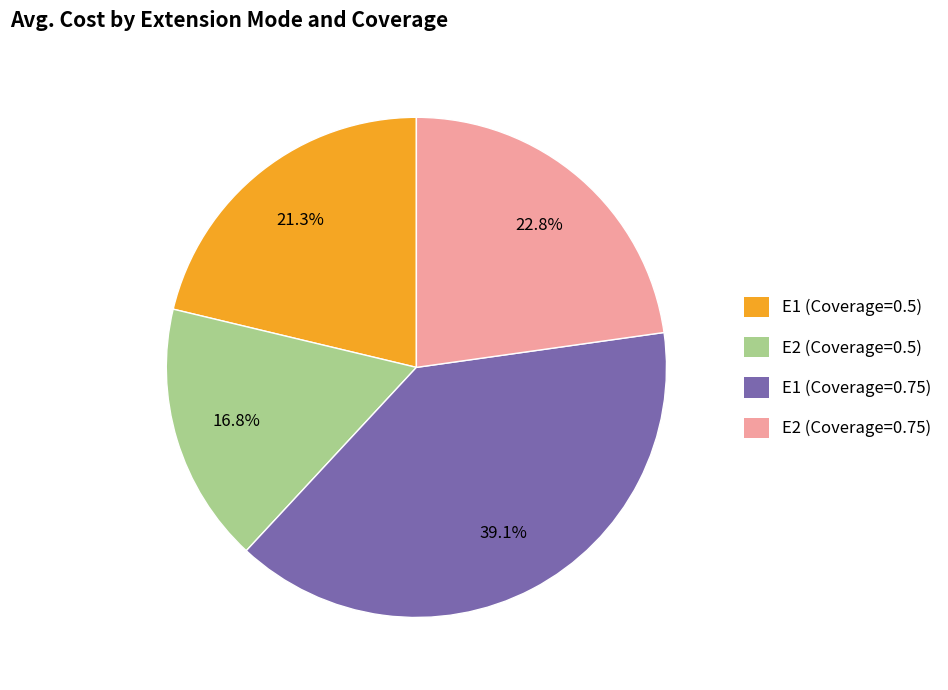

To the nearest percent, what percentage of the pie is E2 (Coverage=0.75)?

23%